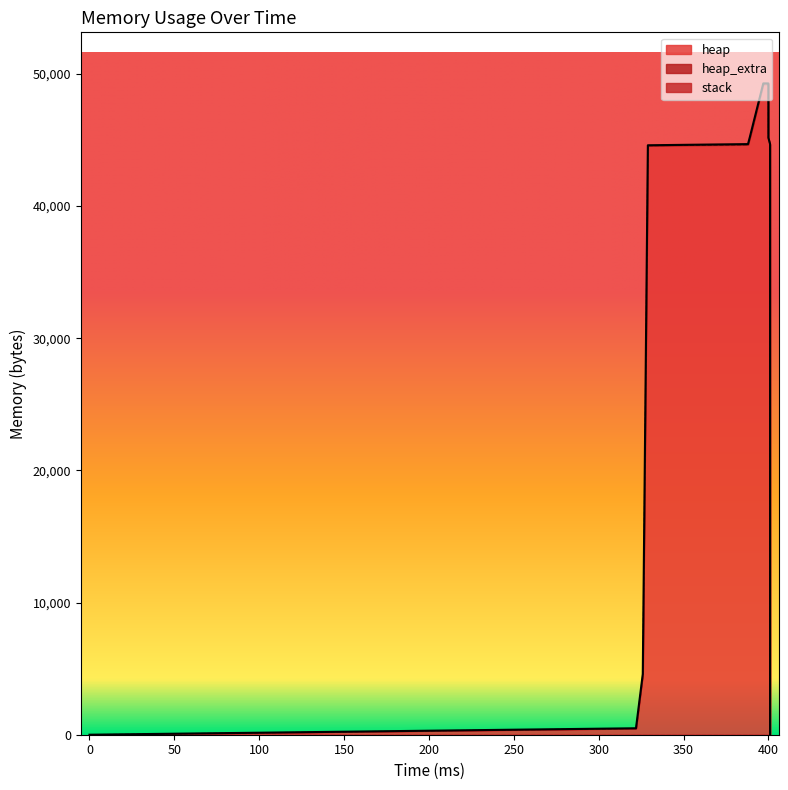

True or false: heap_extra has more than 2 points higher than both neighbors.

False